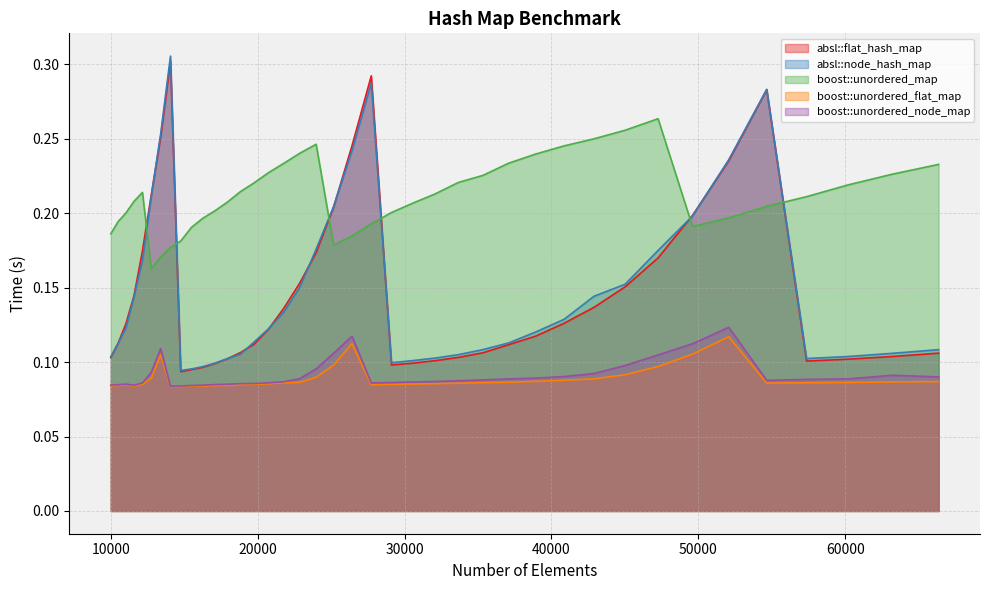

What is the greatest value displayed?

0.3